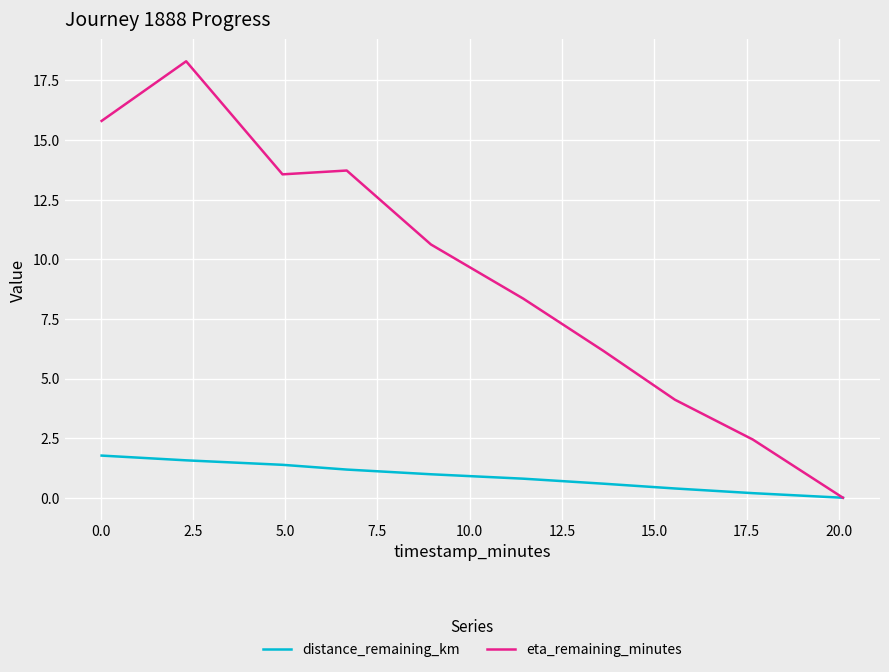

What is the maximum value shown in the chart?

18.3